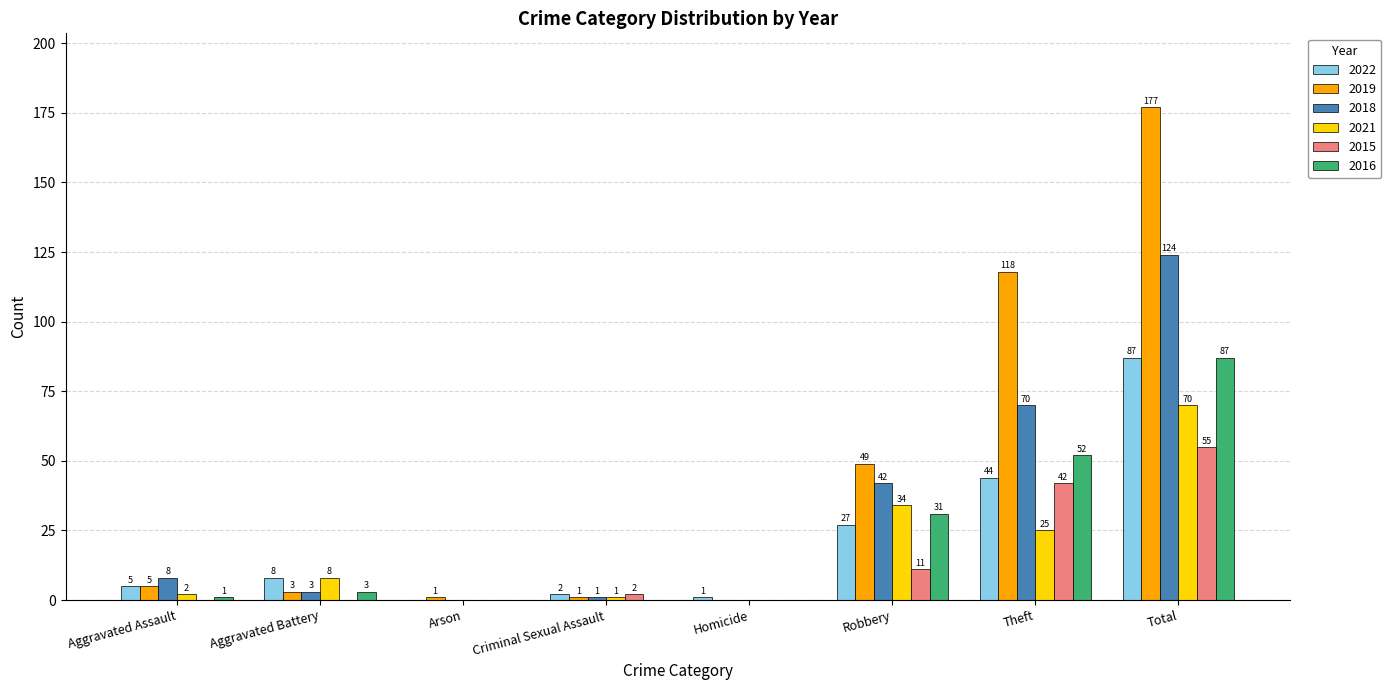

At which category does the chart reach its peak across all series?

Total